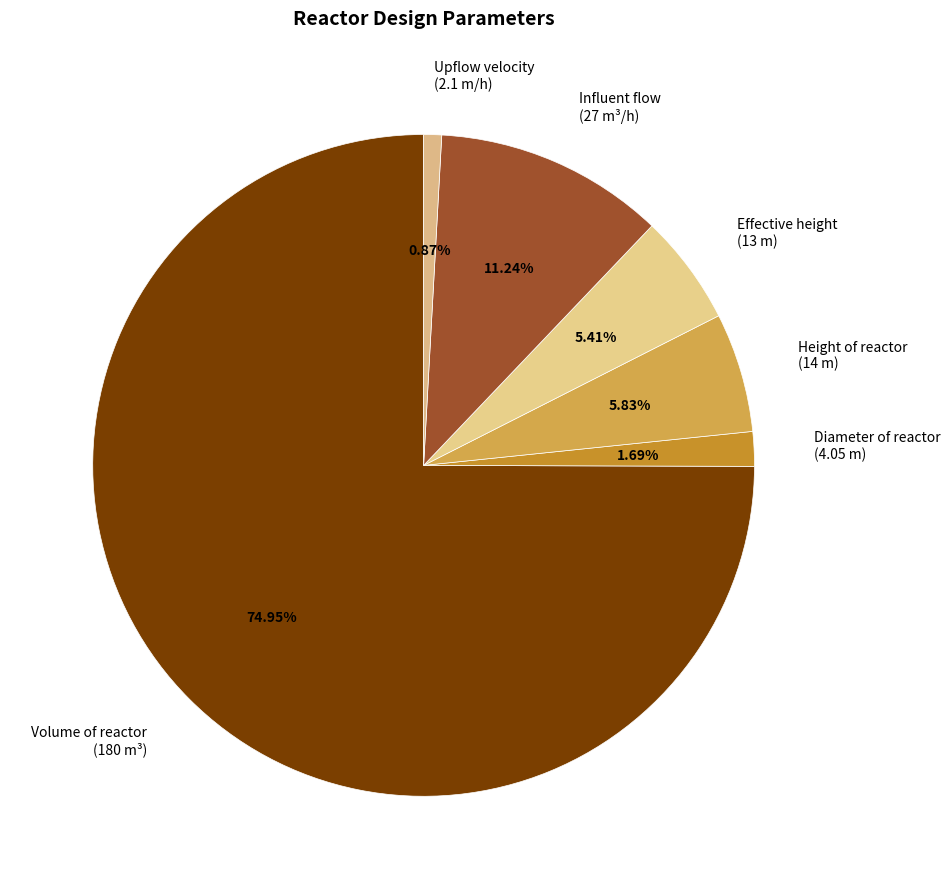

Which category accounts for the majority?

Volume of reactor (180 m³)